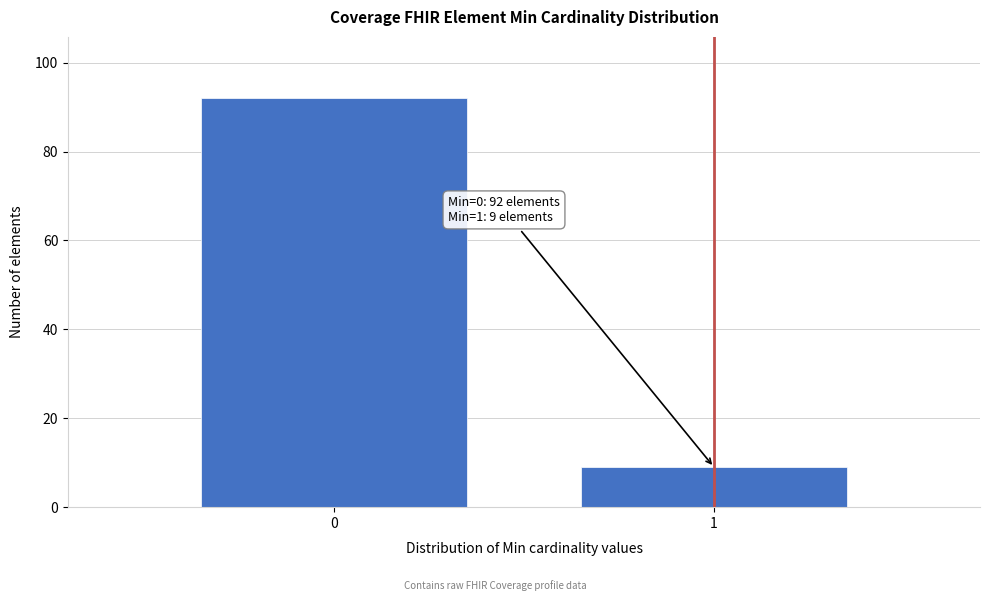

Reading left to right, what are all the values shown in this chart?

92	9